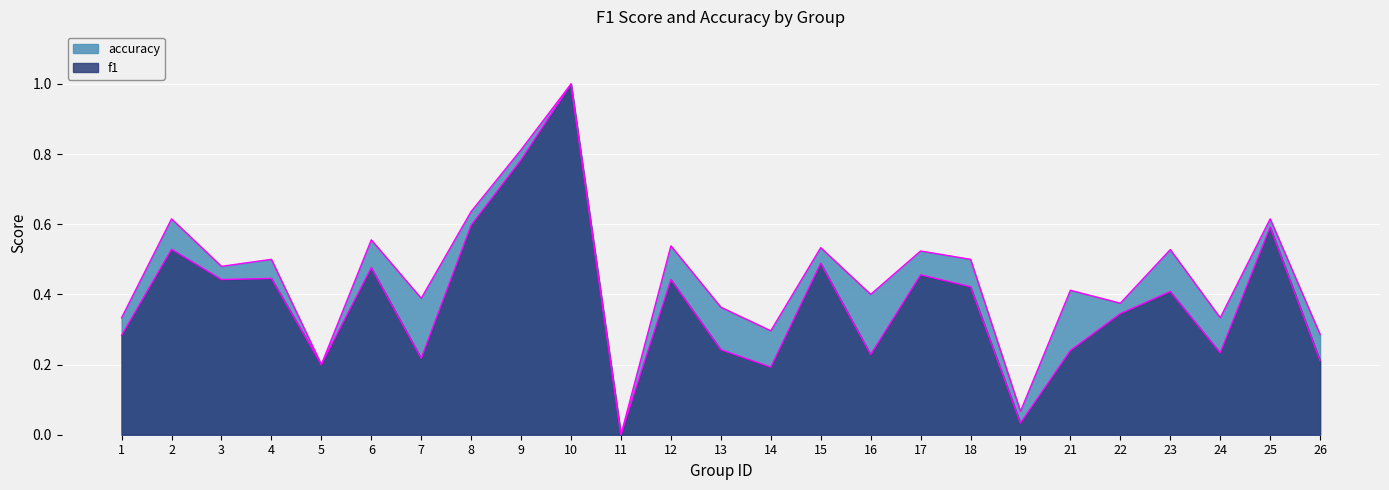

At which label does accuracy reach its minimum?

11